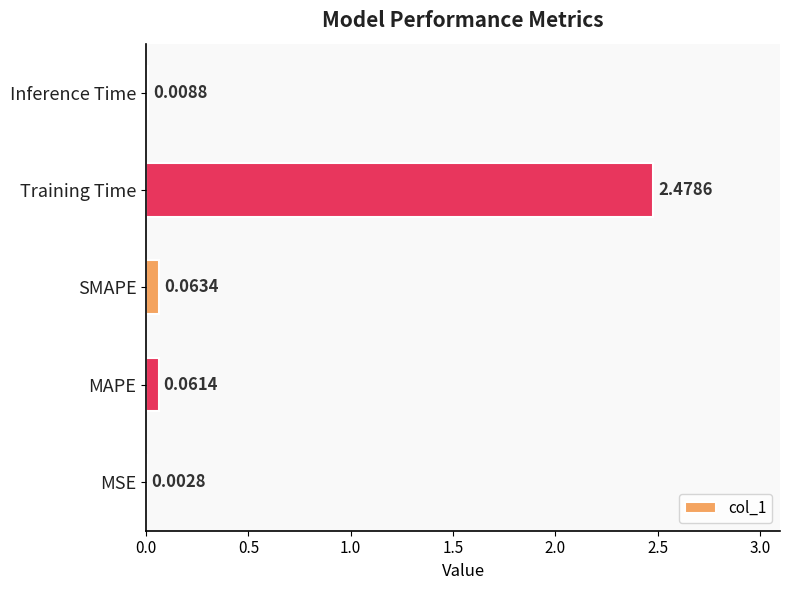

Between MSE and SMAPE, which is larger?

SMAPE